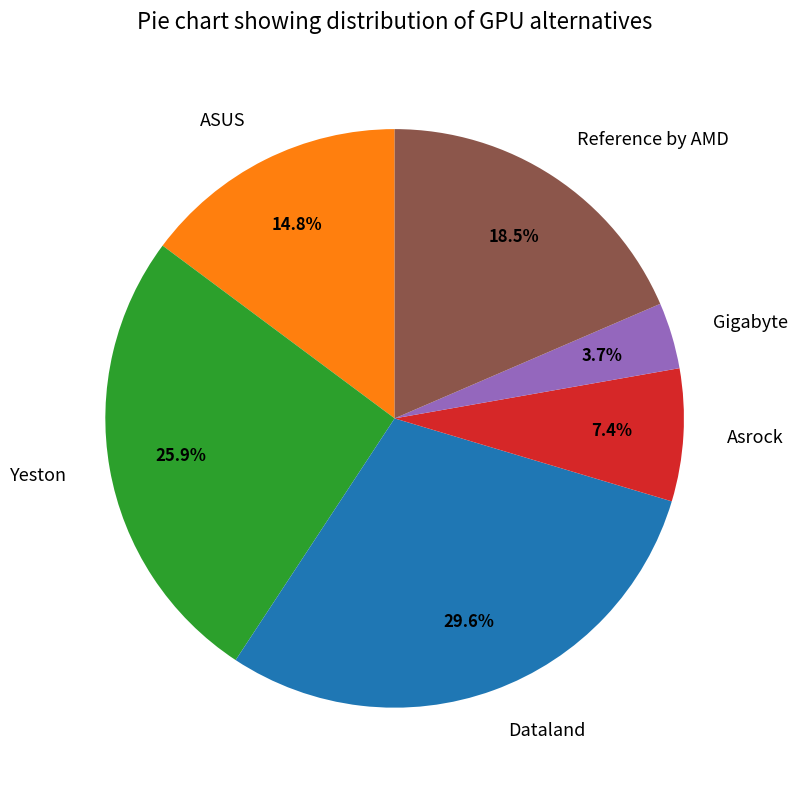

Is it true that Asrock is 7% of the pie?

True